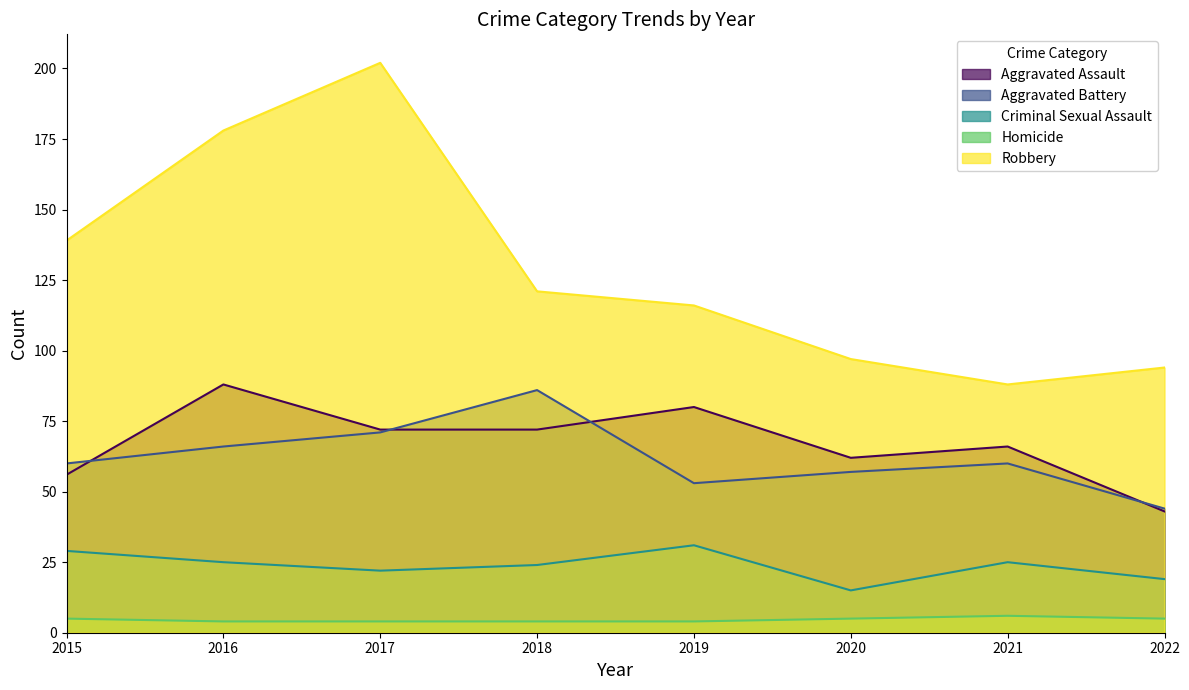

How many lines are shown in the chart?

5